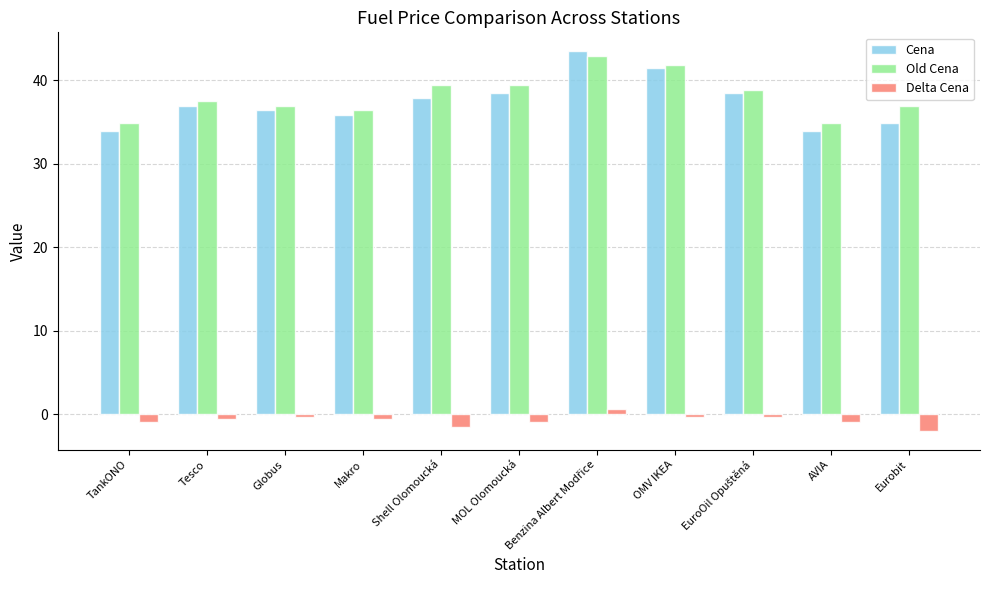

What is the sum of the Old Cena values at Makro and TankONO?

71.4